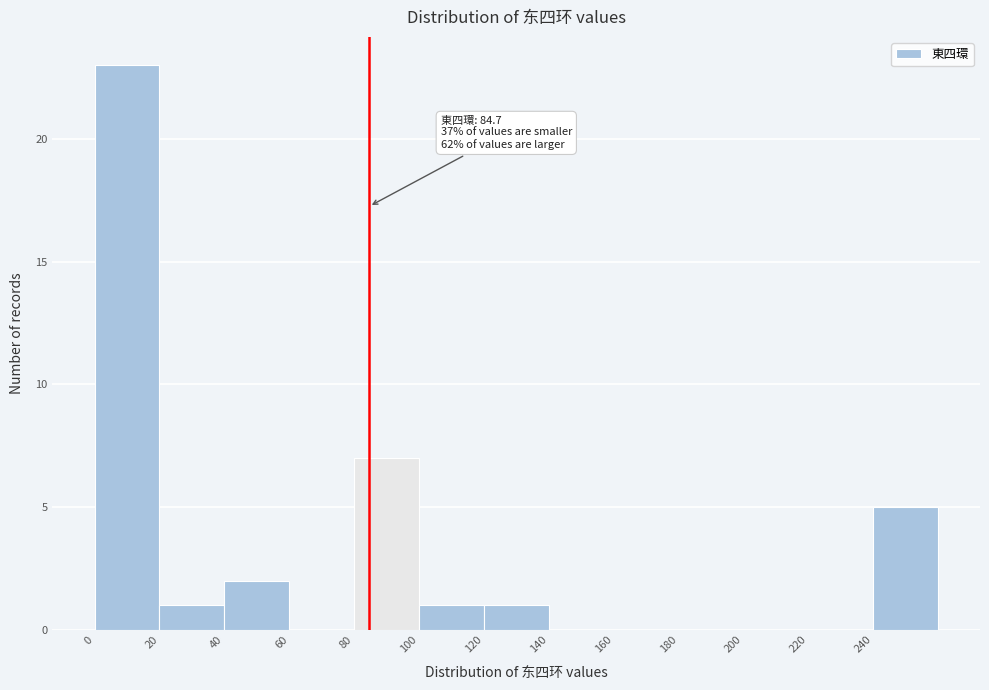

Over which range of the x-axis is the bar tallest?

0 to 20